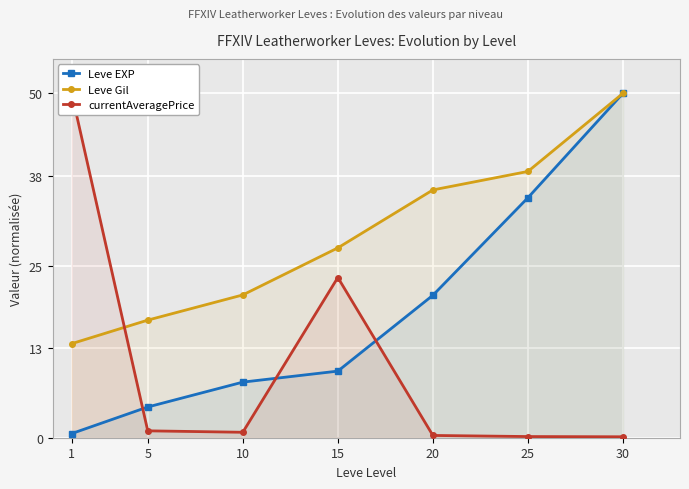

List the series in order of their overall mean, lowest first.

currentAveragePrice, Leve EXP, Leve Gil